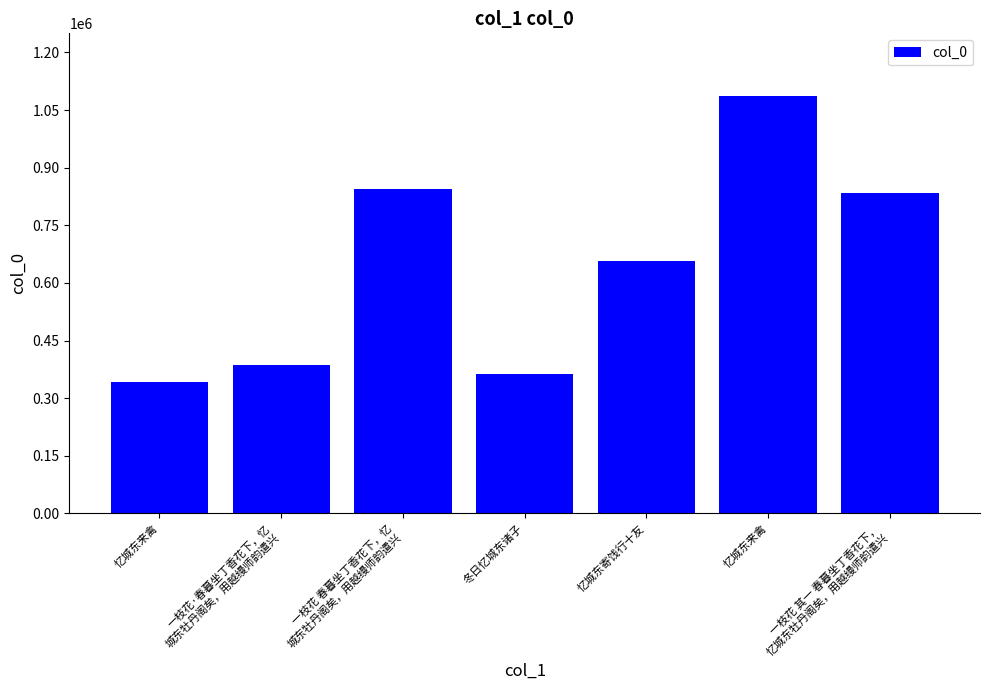

At which label does the data first exceed 656281?

一枝花 春暮坐丁香花下，忆
城东牡丹阁矣，用越缦师韵遣兴